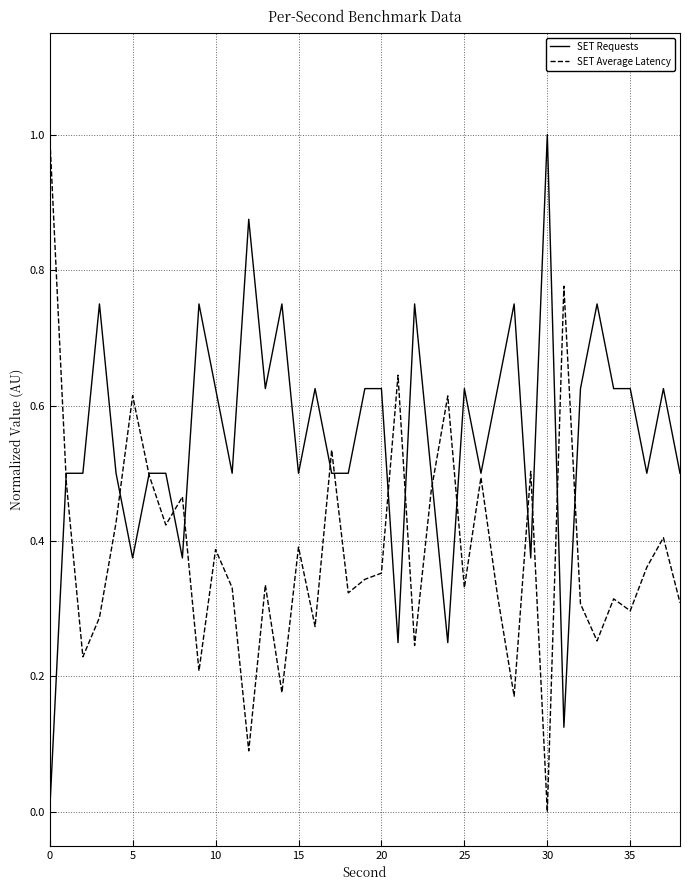

Which series has the largest total across all categories?

SET Requests